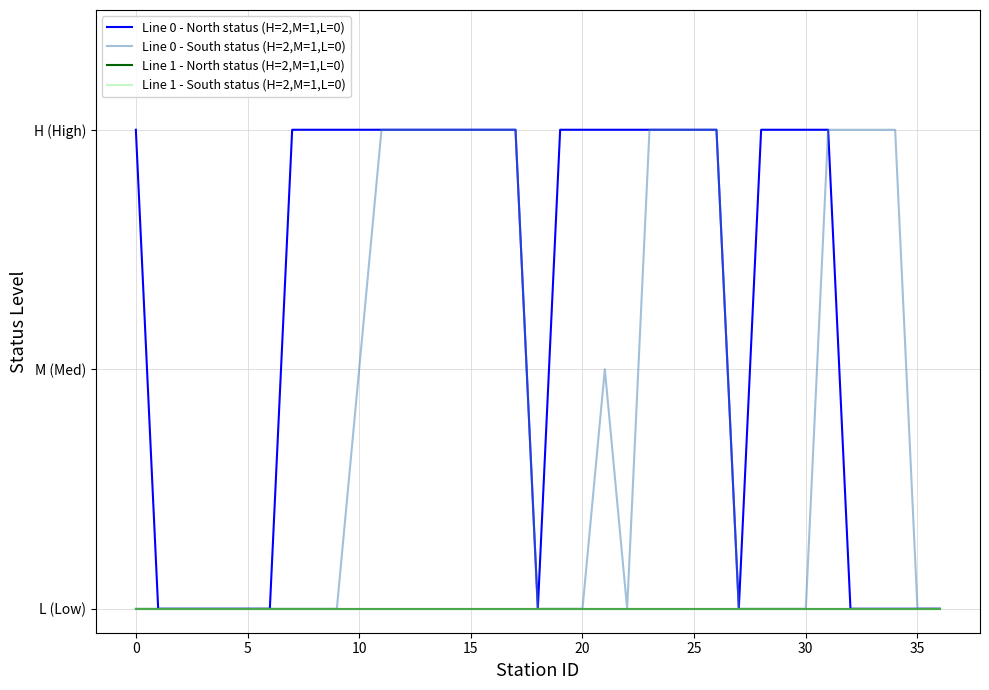

Reading left to right, transcribe all the data shown in this chart.

Line 0 - North status (H=2,M=1,L=0): 2	0	0	0	0	0	0	2	2	2	2	2	2	2	2	2	2	2	0	2	2	2	2	2	2	2	2	0	2	2	2	2	0	0	0	0	0
Line 0 - South status (H=2,M=1,L=0): 0	0	0	0	0	0	0	0	0	0	1	2	2	2	2	2	2	2	0	0	0	1	0	2	2	2	2	0	0	0	0	2	2	2	2	0	0
Line 1 - North status (H=2,M=1,L=0): 0	0	0	0	0	0	0	0	0	0	0	0	0	0	0	0	0	0	0	0	0	0	0	0	0	0	0	0	0	0	0	0	0	0	0	0	0
Line 1 - South status (H=2,M=1,L=0): 0	0	0	0	0	0	0	0	0	0	0	0	0	0	0	0	0	0	0	0	0	0	0	0	0	0	0	0	0	0	0	0	0	0	0	0	0